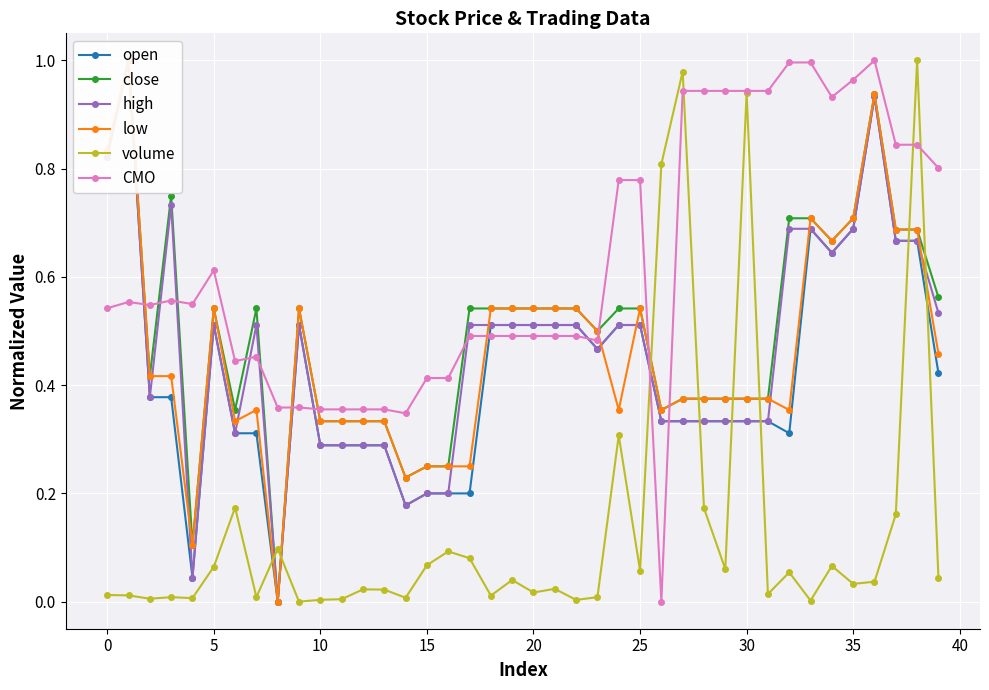

Rank the series by their maximum value, from lowest to highest.

open, close, high, low, volume, CMO